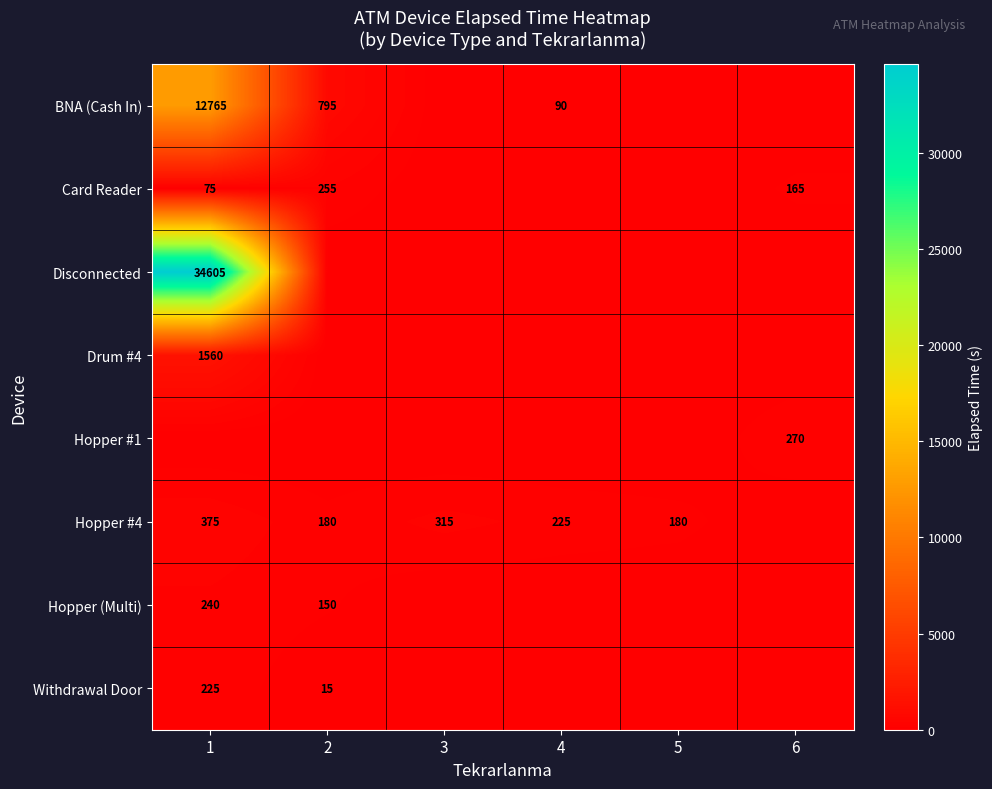

The Card Reader series shows 97 at 2. True or false?

False